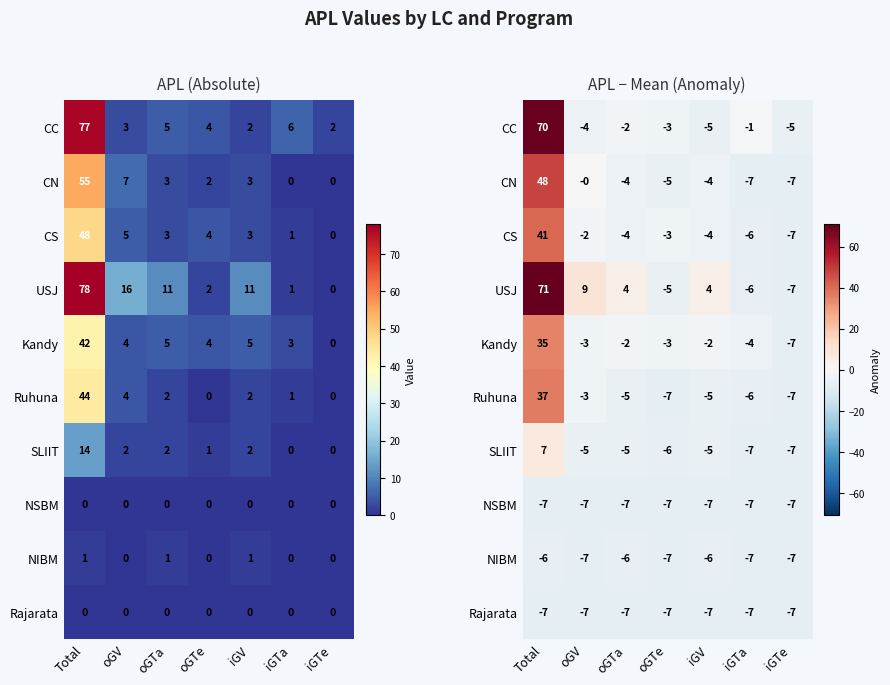

Which series has the largest total across all categories?

USJ